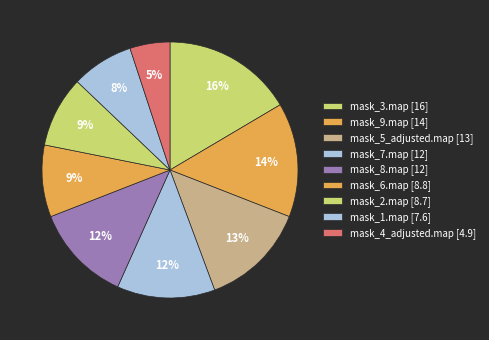

Rank the categories by value from lowest to highest.

mask_4_adjusted.map, mask_1.map, mask_2.map, mask_6.map, mask_7.map, mask_8.map, mask_5_adjusted.map, mask_9.map, mask_3.map